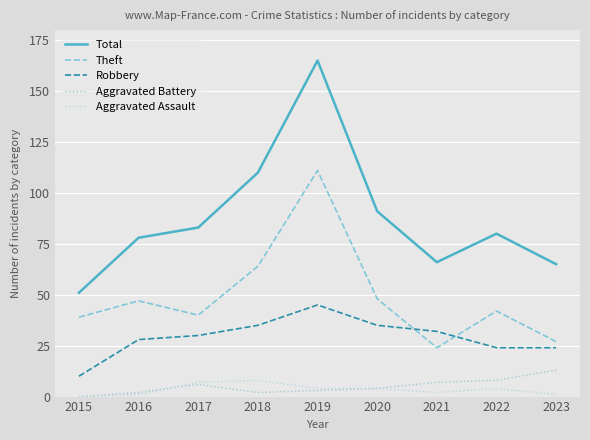

True or false: Aggravated Assault and Theft cross at least once.

False